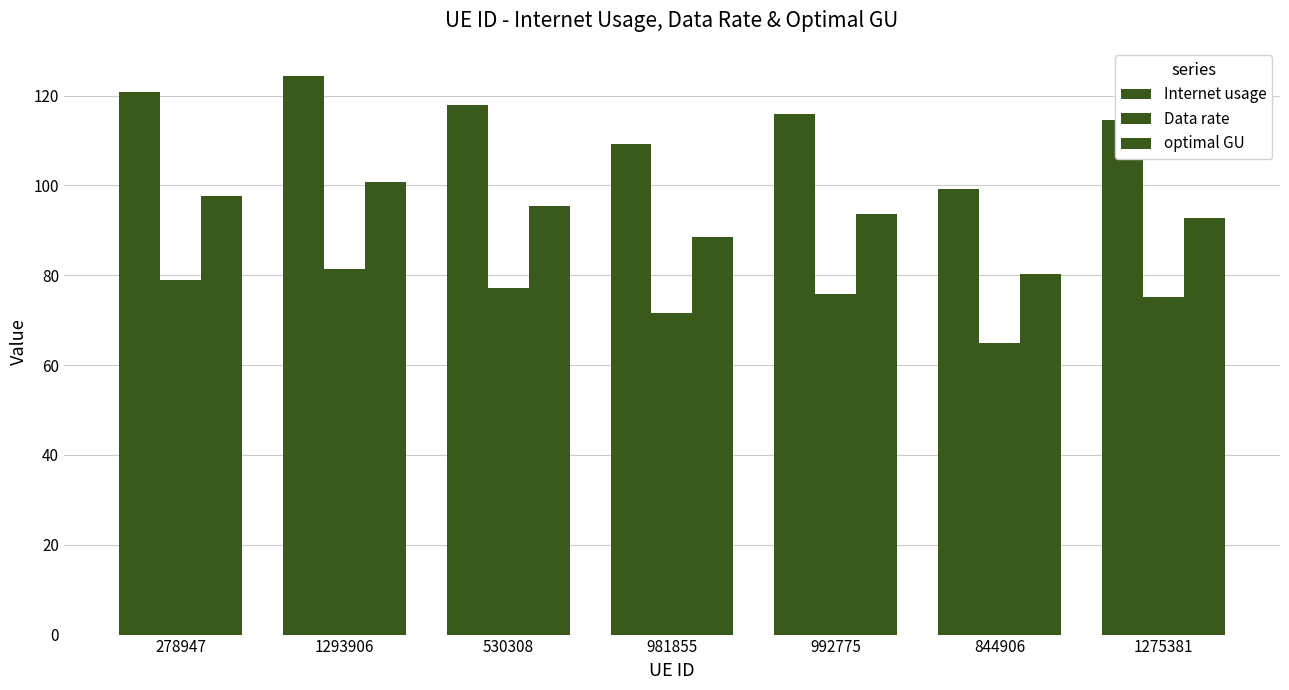

How many series are shown in this chart?

3